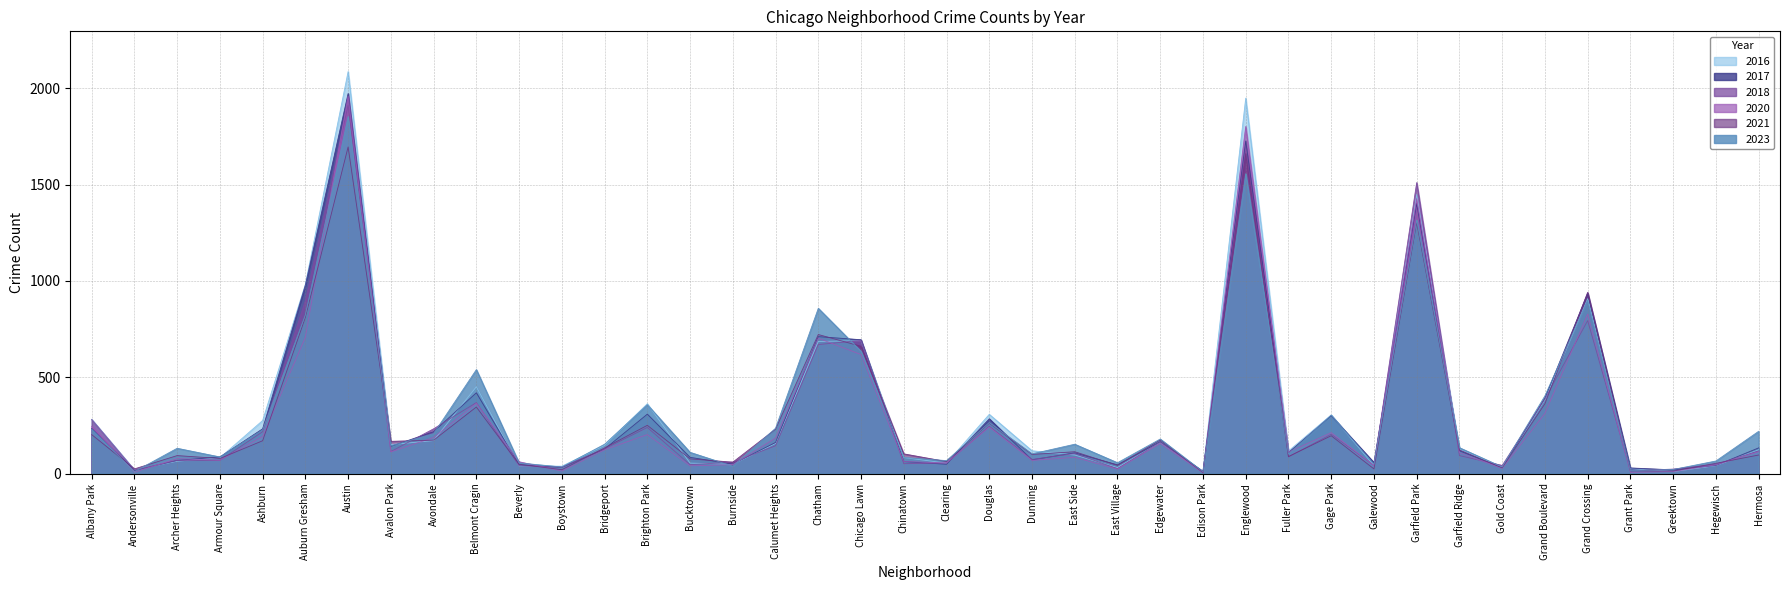

Rank the categories by 2023 value from highest to lowest.

Austin, Englewood, Garfield Park, Grand Crossing, Chatham, Auburn Gresham, Chicago Lawn, Belmont Cragin, Grand Boulevard, Brighton Park, Gage Park, Douglas, Calumet Heights, Albany Park, Ashburn, Hermosa, Avondale, Edgewater, Bridgeport, East Side, Avalon Park, Garfield Ridge, Archer Heights, Bucktown, Dunning, Fuller Park, Armour Square, Chinatown, Clearing, Hegewisch, East Village, Beverly, Galewood, Burnside, Boystown, Gold Coast, Greektown, Grant Park, Andersonville, Edison Park